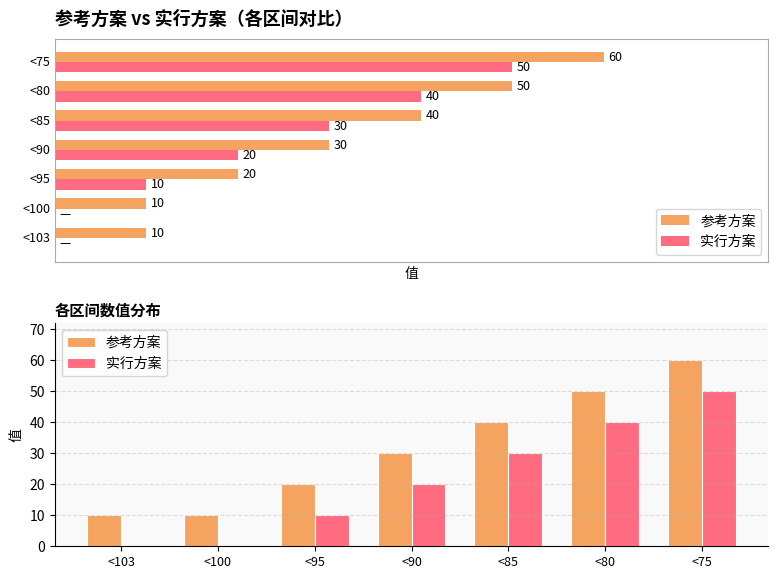

What is the spread (max minus min) of values at <95?

10